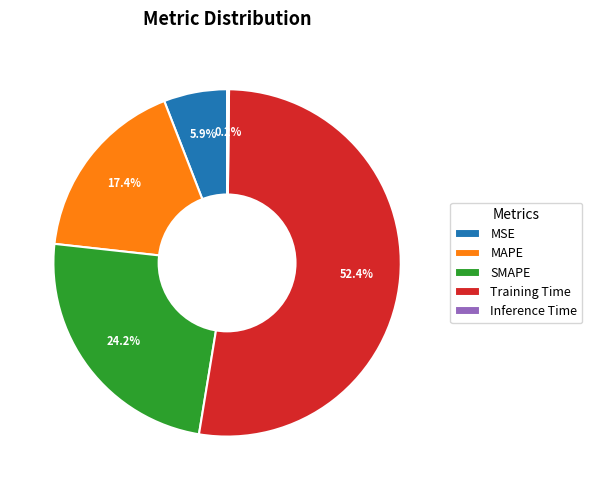

Which category accounts for the majority?

Training Time